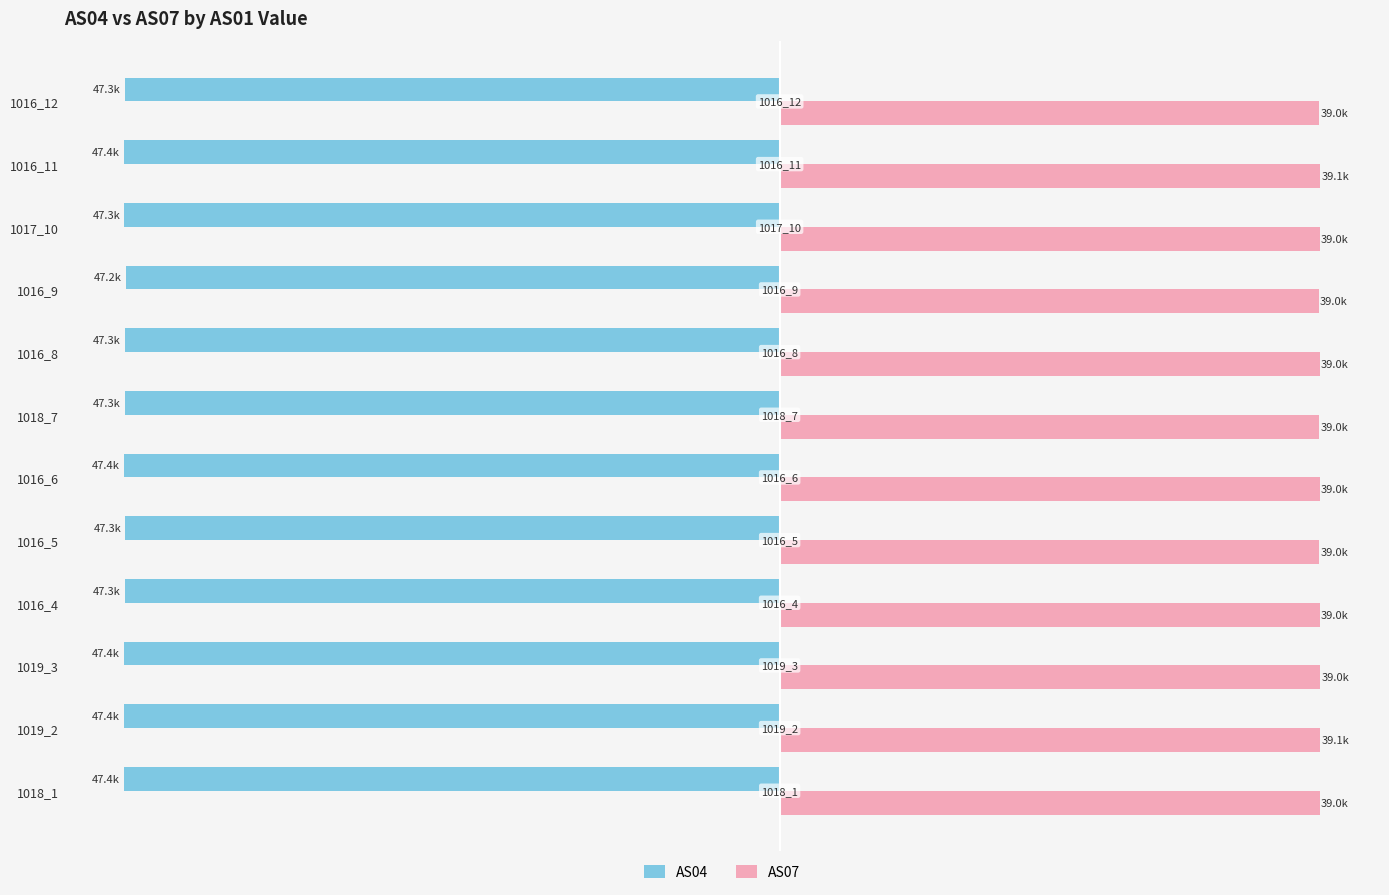

What are all the series names shown in the legend?

AS04, AS07